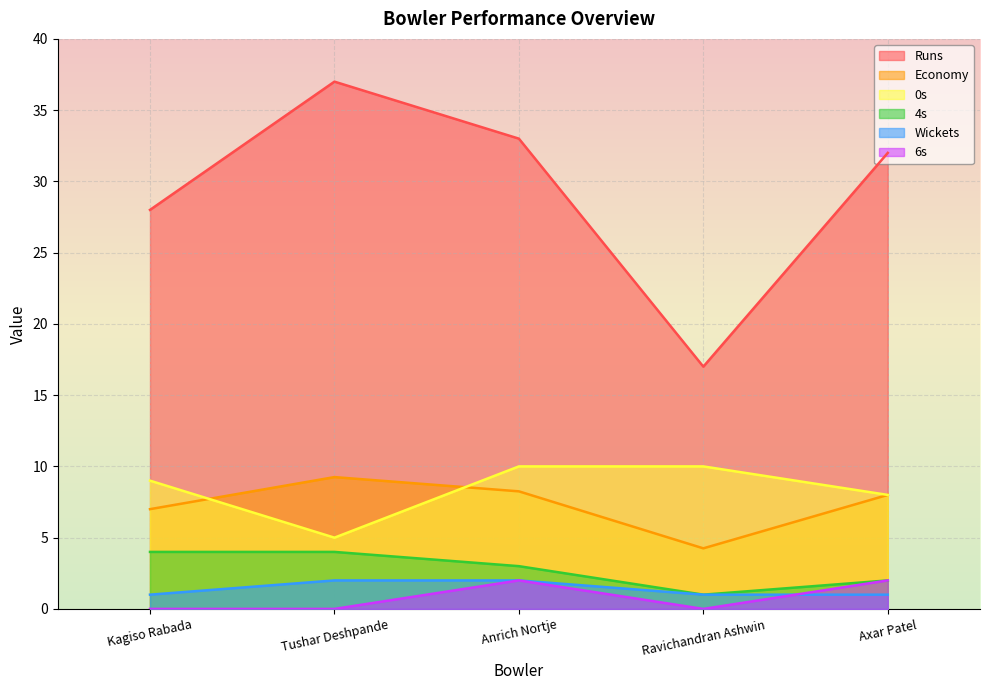

Is the value of 0s at Tushar Deshpande greater than the value of Wickets at Ravichandran Ashwin?

Yes